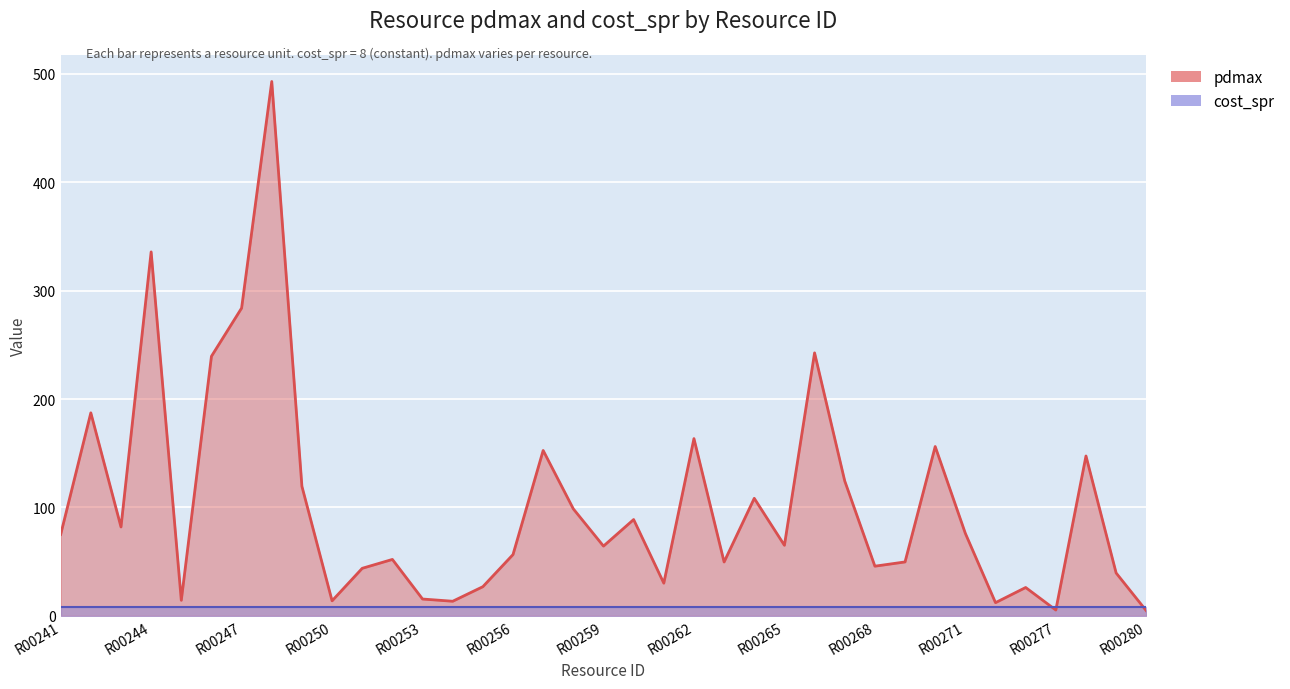

Where is the first local minimum?

R00243